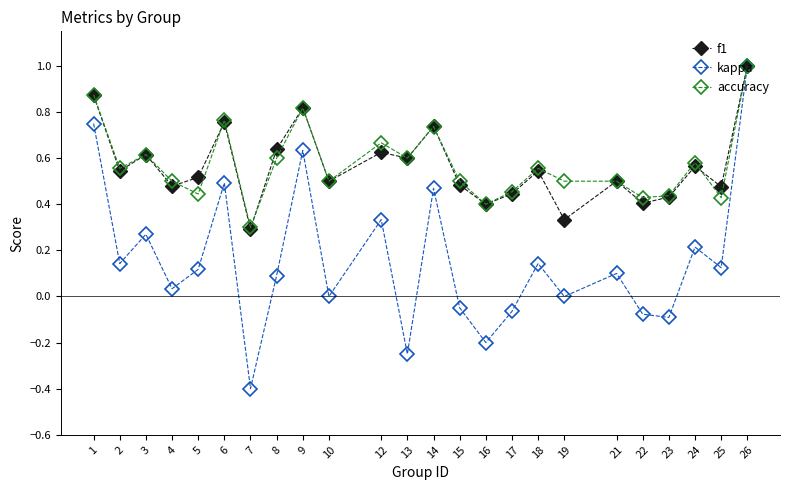

What is the total value across all series at 2?

1.2